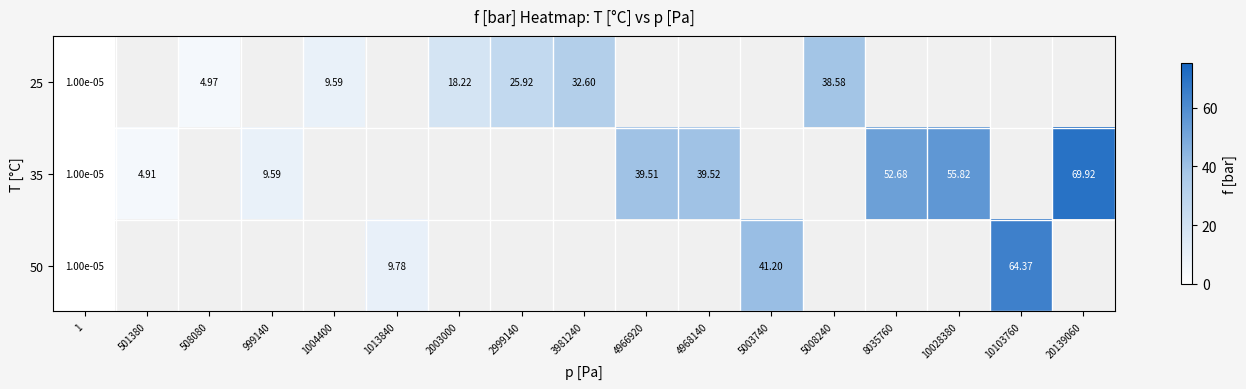

What is the difference between the maximum and minimum values in the 25 series?

38.6